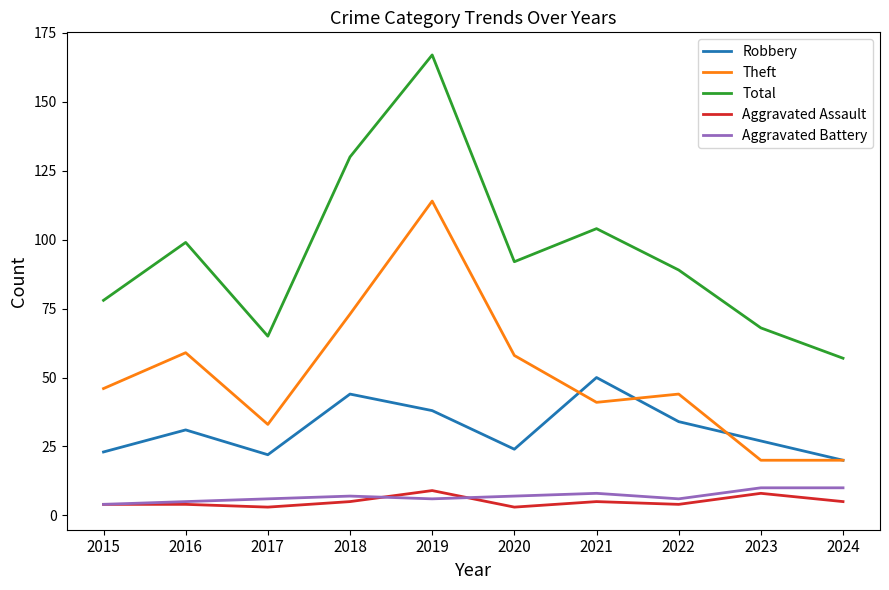

True or false: Theft and Aggravated Assault intersect in this chart.

False